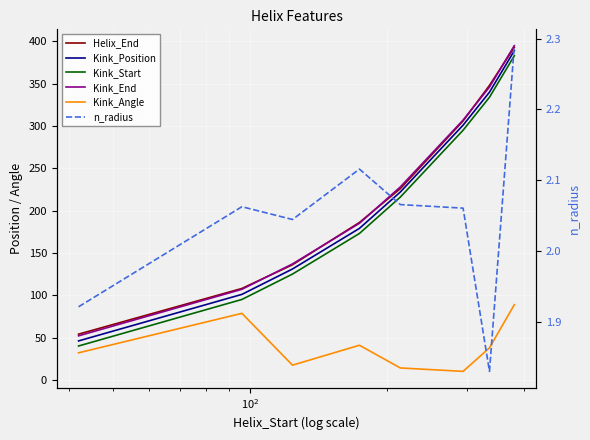

What is the lowest value of the n_radius series?

1.8